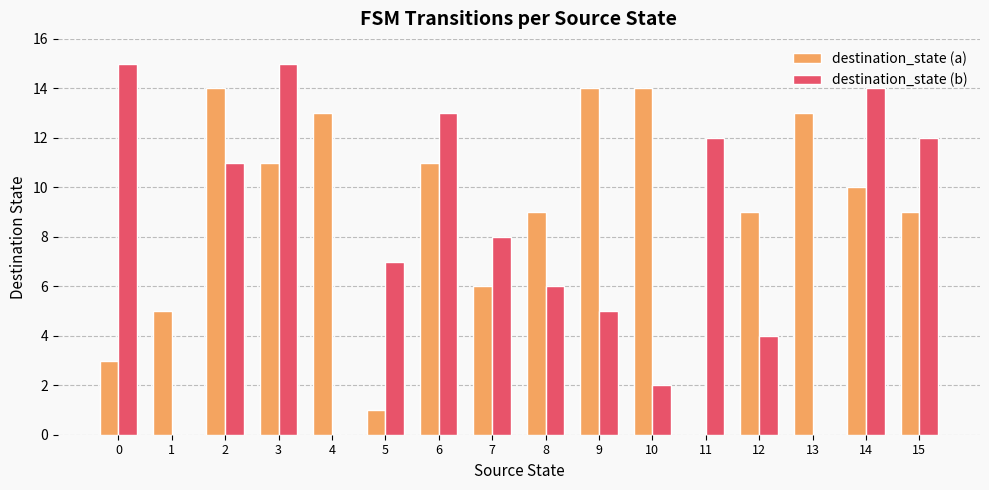

What is the sum of all destination_state (a) values?

142